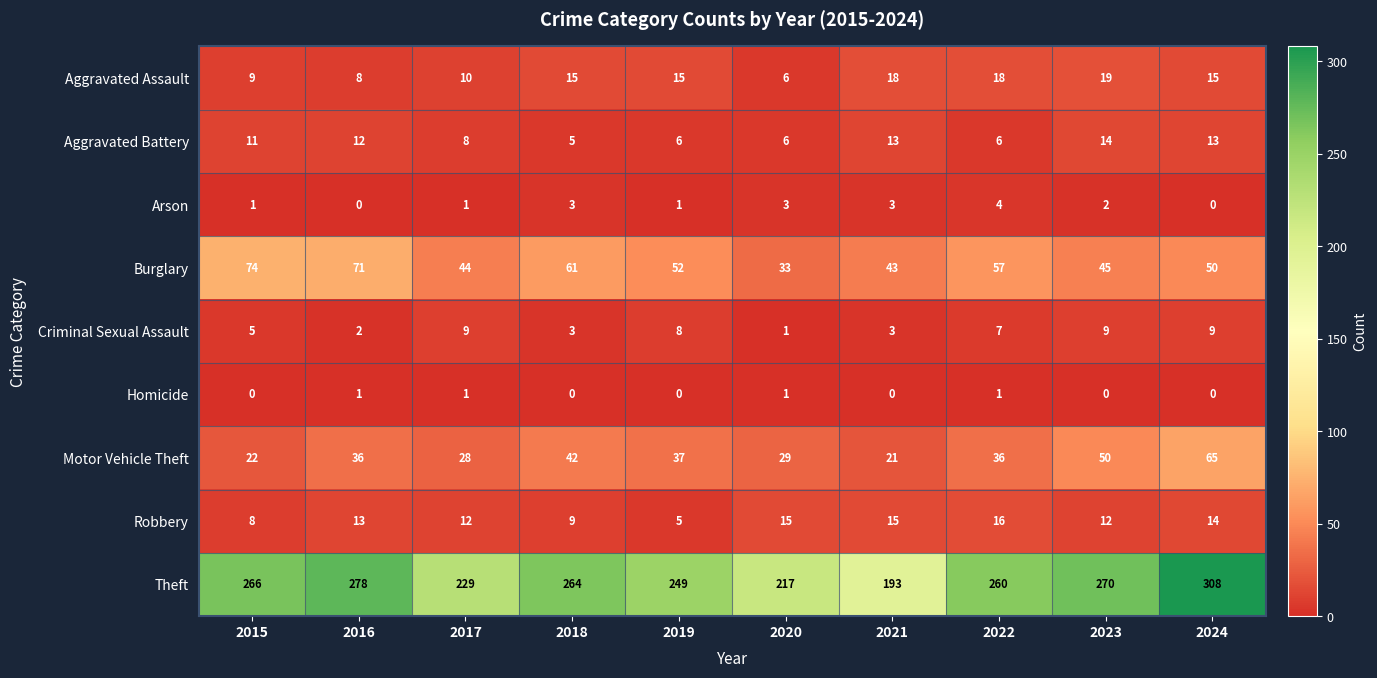

Where does the Theft series first go above 264?

2015